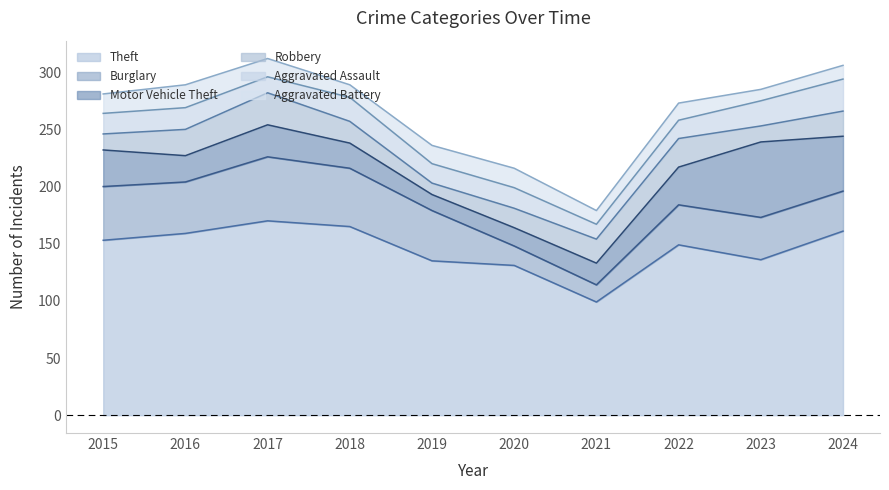

At how many categories does at least one series exceed 49?

10